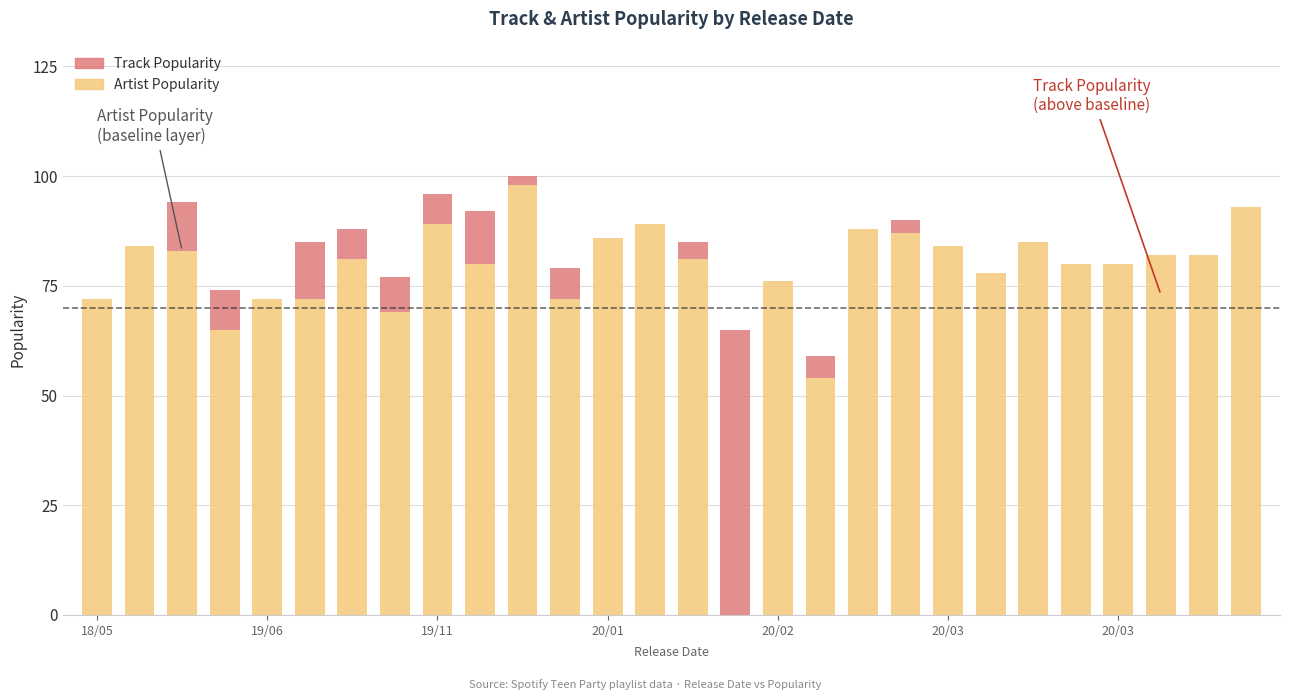

What is the sum of all Artist Popularity values?

2162